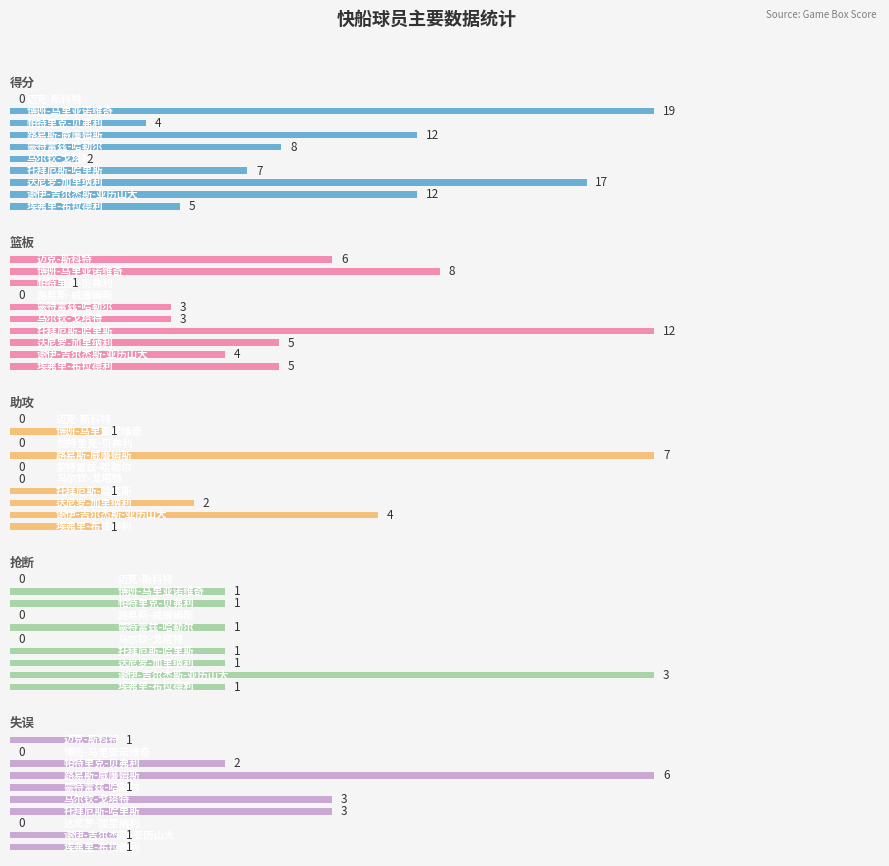

Count the number of data series in this chart.

5